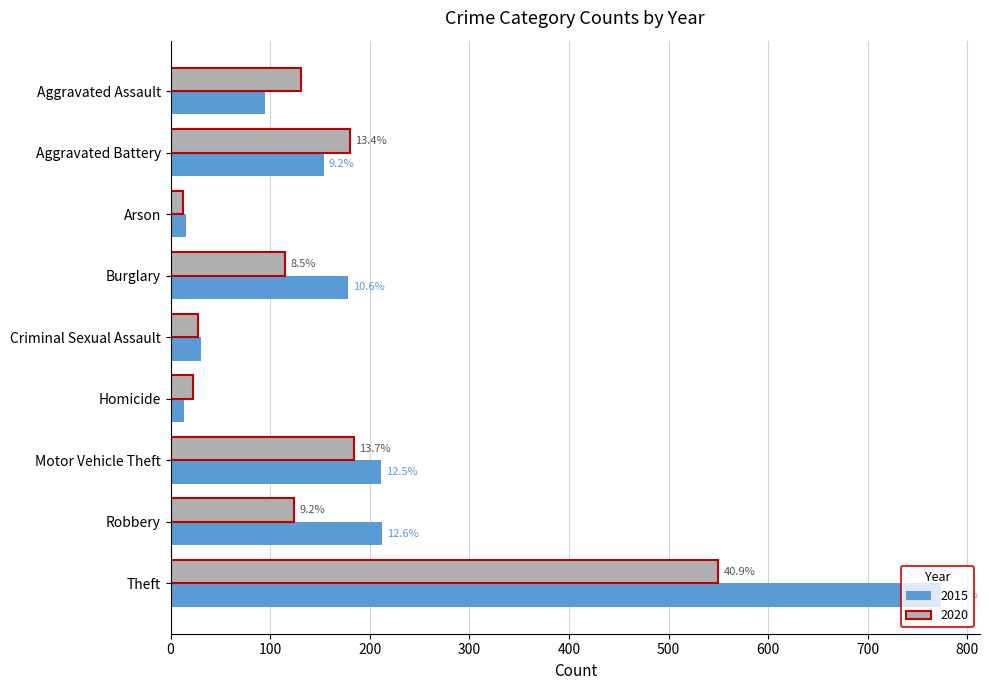

What are all the series names shown in the legend?

2015, 2020